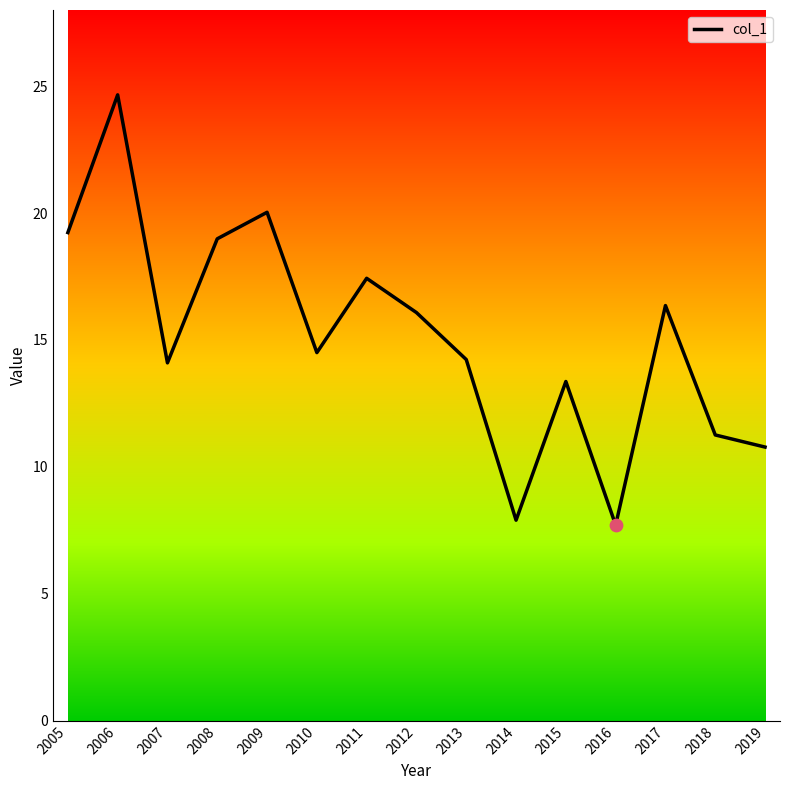

What is the change in value from 2009 to 2013?

-5.8